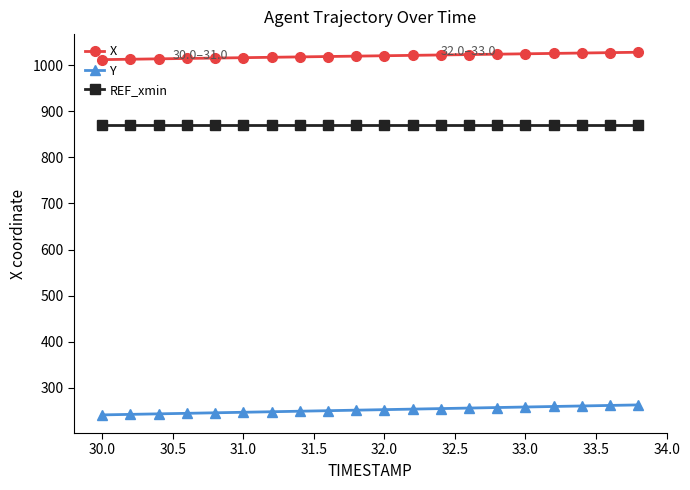

Does the chart have visible grid lines?

No